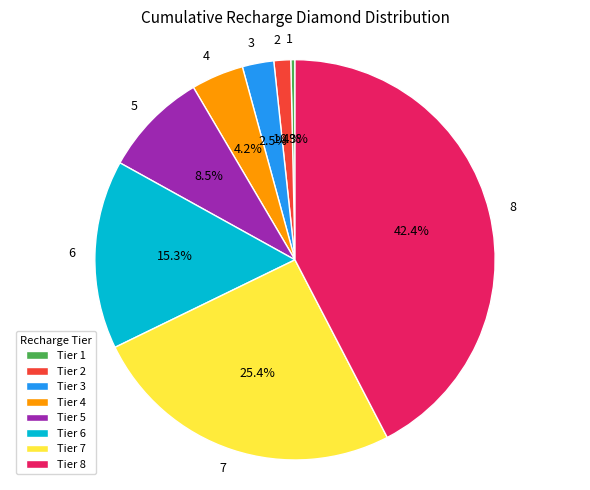

Which category has the smallest portion of the pie?

1